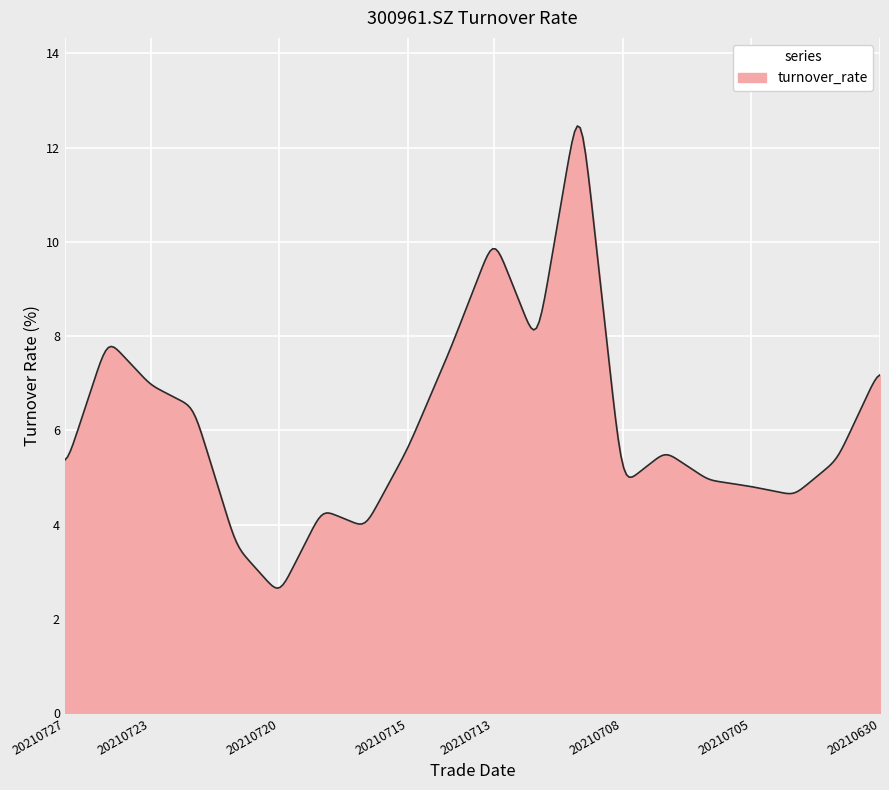

What is the minimum value shown in the chart?

2.7